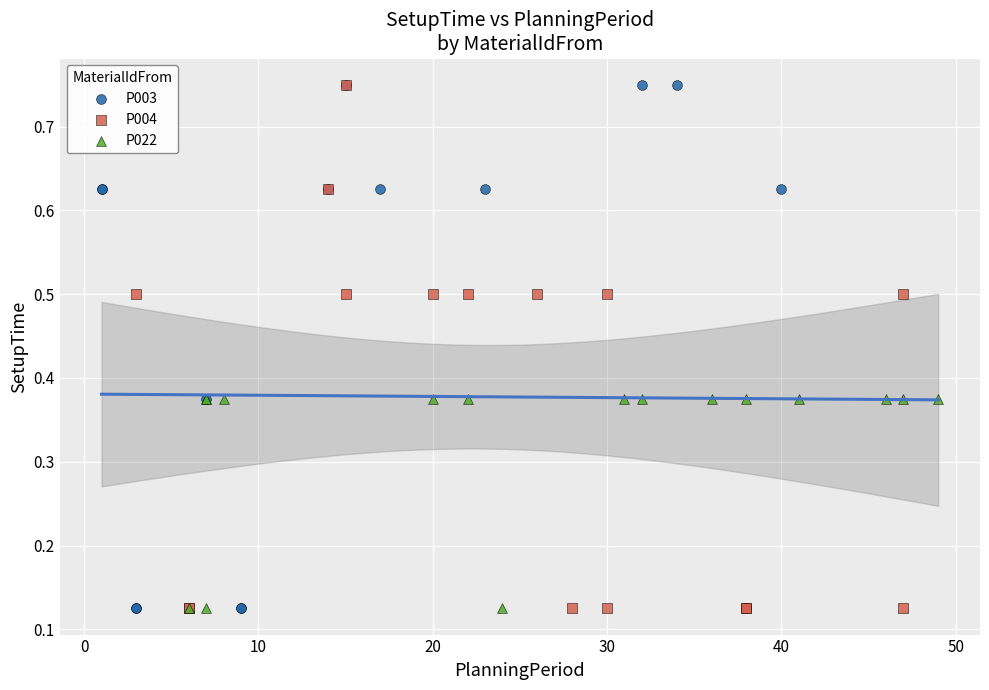

What are all the series names shown in the legend?

P003, P004, P022